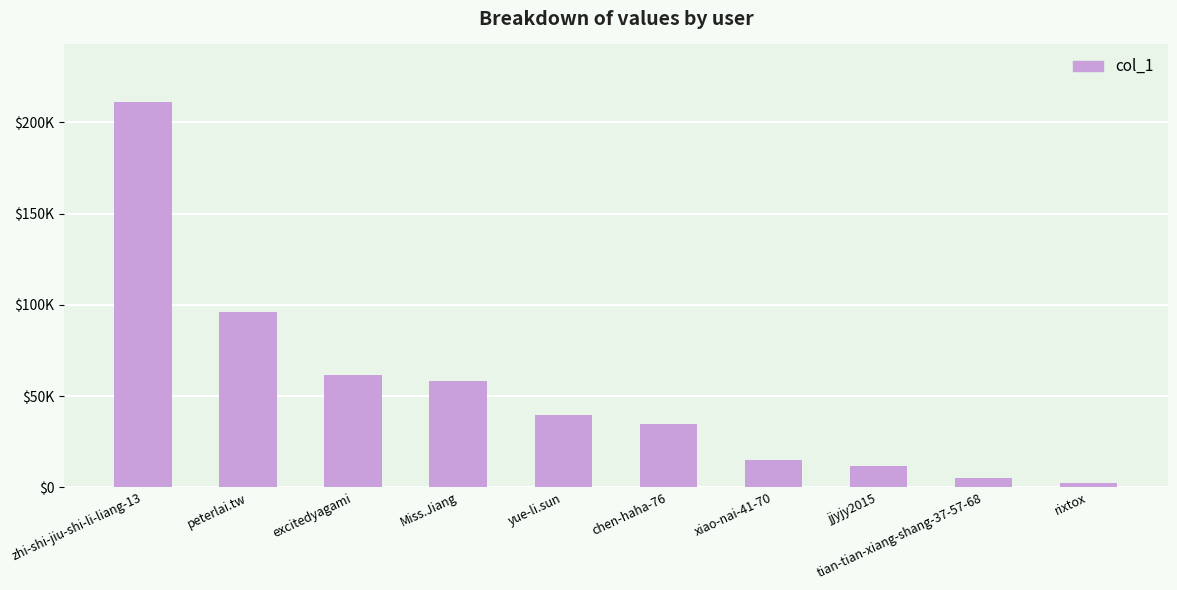

What position from the right is zhi-shi-jiu-shi-li-liang-13?

10